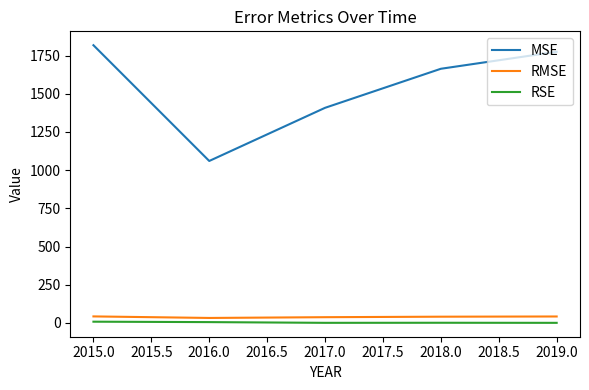

At which label does RSE first exceed 1?

2015.0